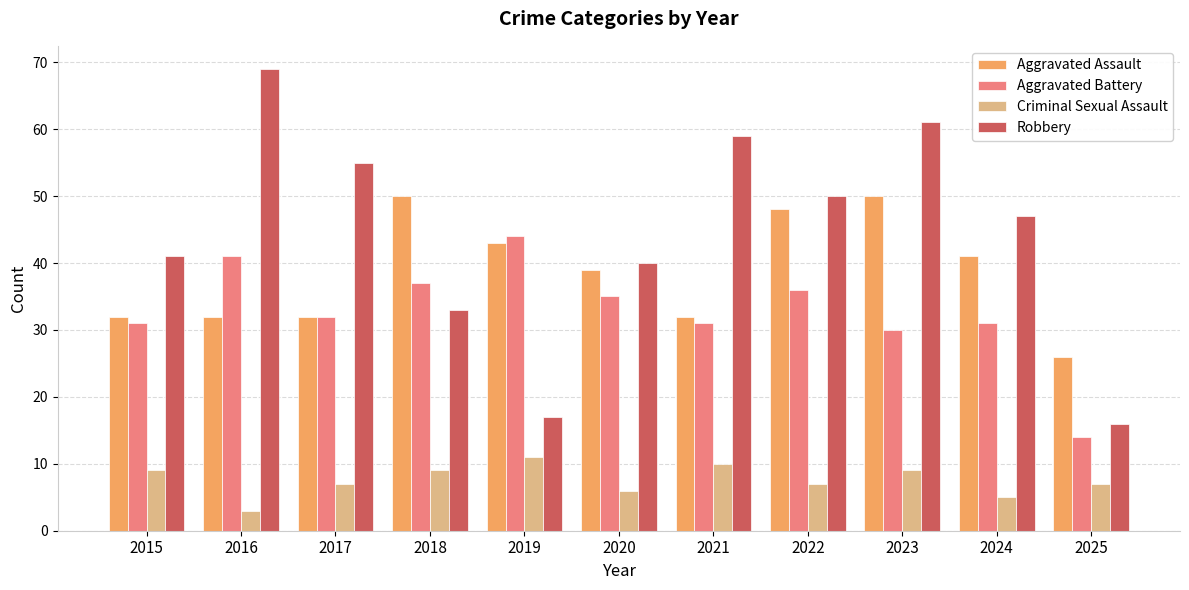

Reading left to right, extract all data points from this chart.

Aggravated Assault: 2015=32	2016=32	2017=32	2018=50	2019=43	2020=39	2021=32	2022=48	2023=50	2024=41	2025=26
Aggravated Battery: 2015=31	2016=41	2017=32	2018=37	2019=44	2020=35	2021=31	2022=36	2023=30	2024=31	2025=14
Criminal Sexual Assault: 2015=9	2016=3	2017=7	2018=9	2019=11	2020=6	2021=10	2022=7	2023=9	2024=5	2025=7
Robbery: 2015=41	2016=69	2017=55	2018=33	2019=17	2020=40	2021=59	2022=50	2023=61	2024=47	2025=16